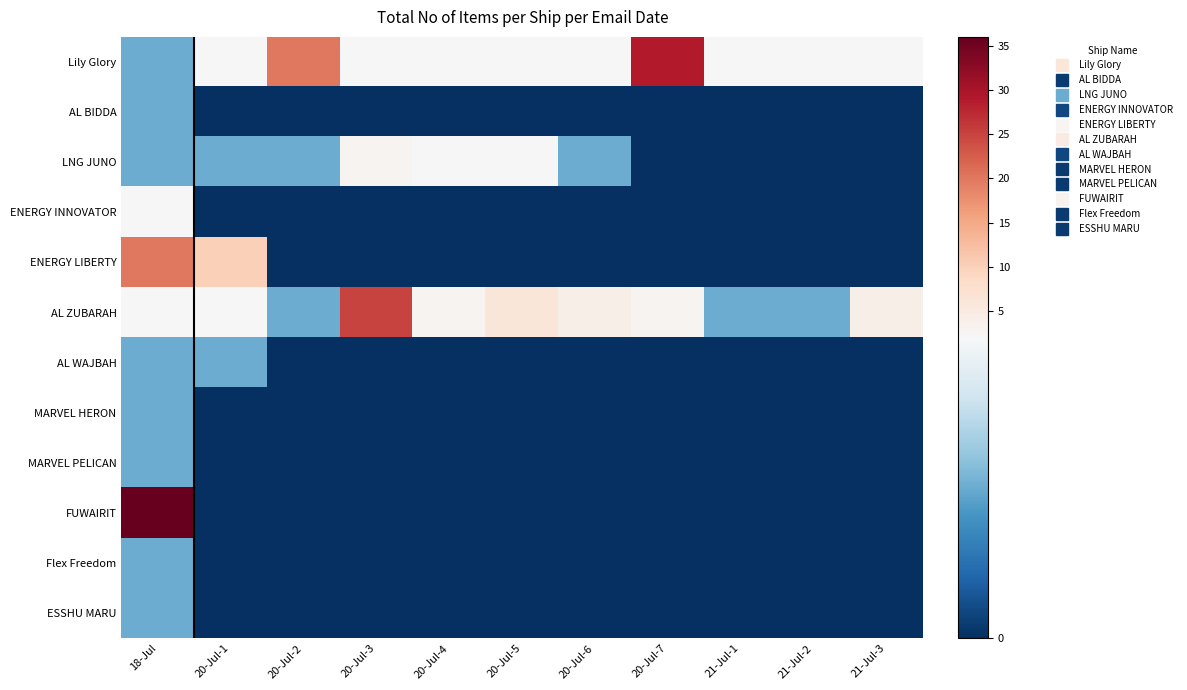

Which label corresponds to the largest value in the chart?

18-Jul